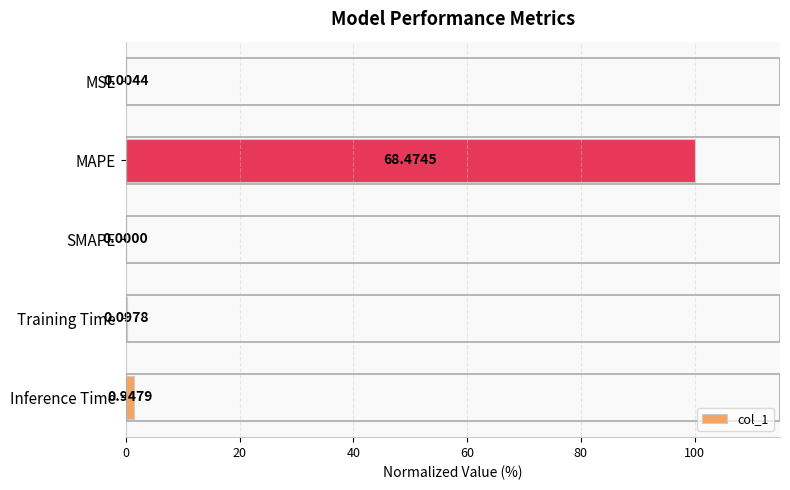

At which category does the chart reach its peak across all series?

MAPE